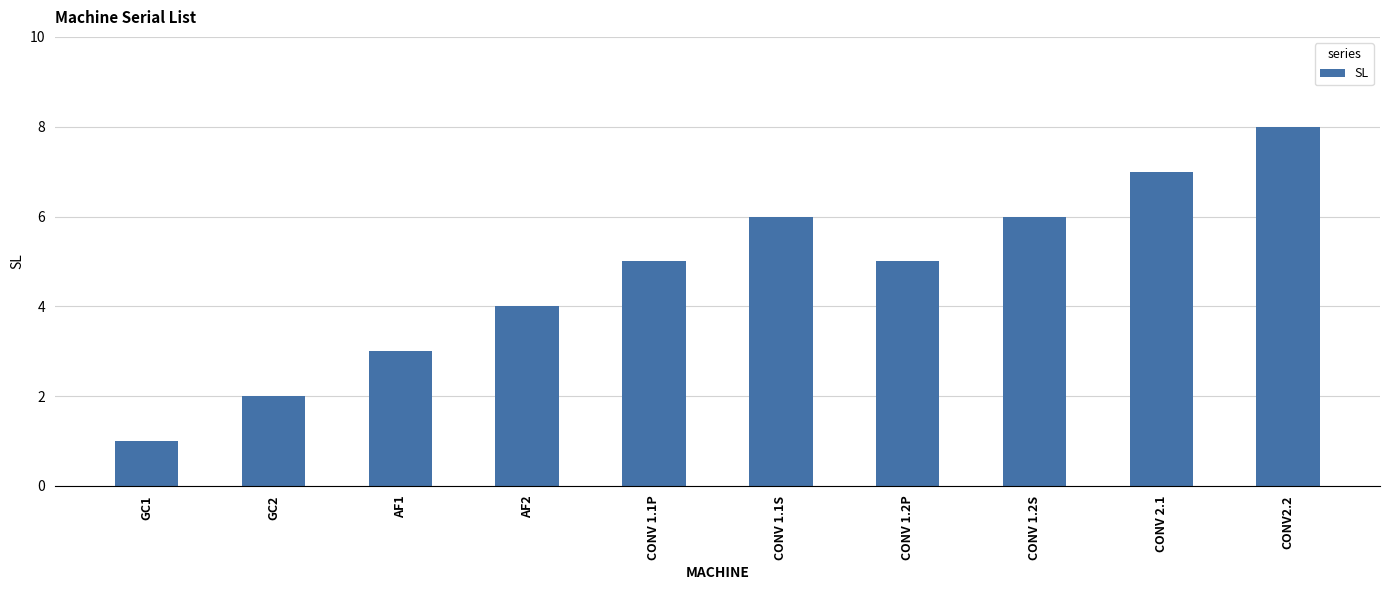

At which label is the value closest to 4?

AF2